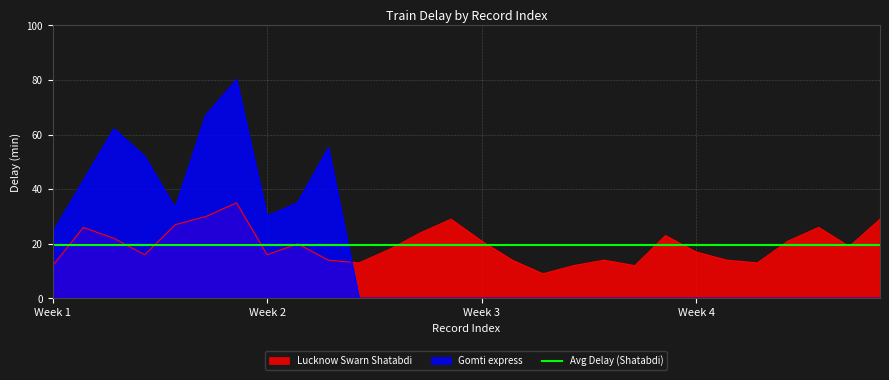

How many interior local valleys does the Gomti express series have?

2